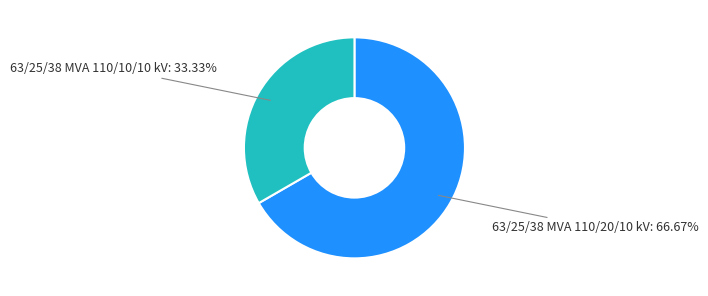

What is the total percentage of 63/25/38 MVA 110/20/10 kV and 63/25/38 MVA 110/10/10 kV?

100.0%